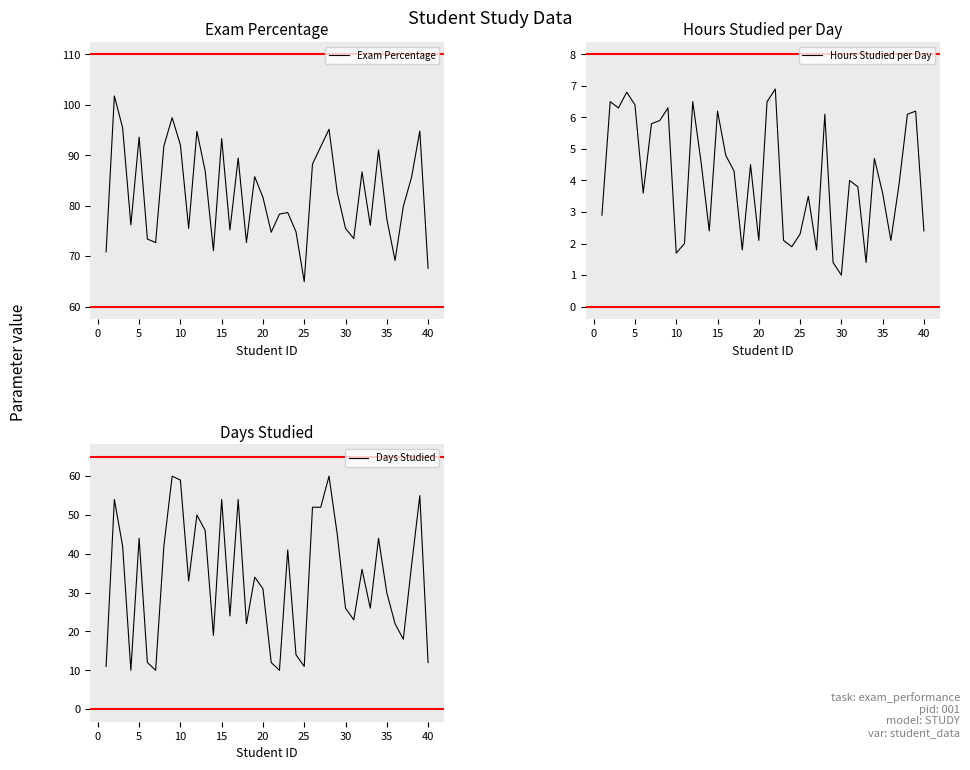

Rank the series by their maximum value, from highest to lowest.

Exam Percentage, Days Studied, Hours Studied per Day